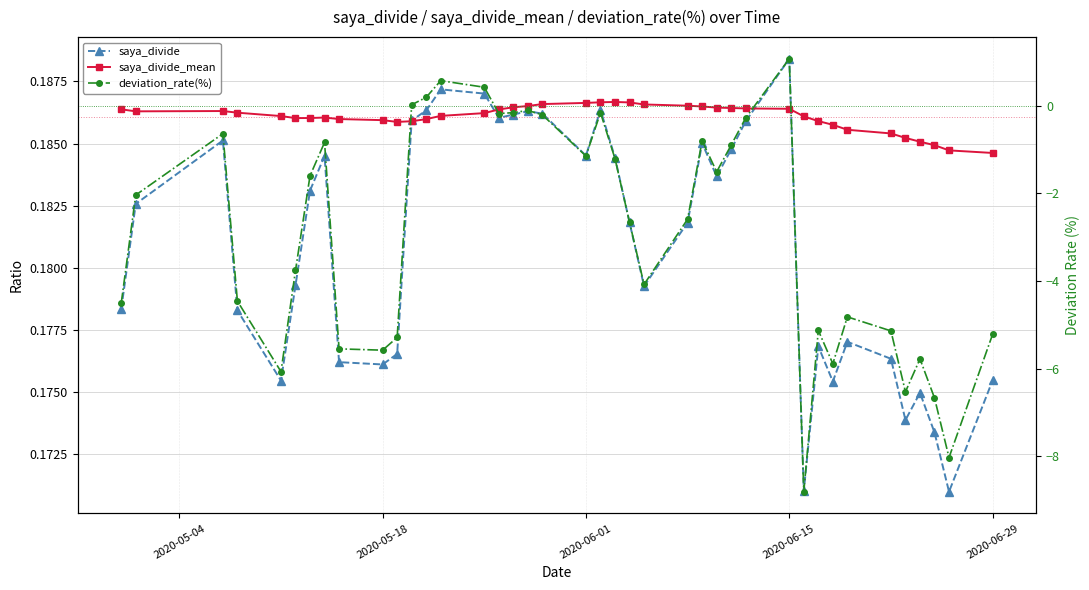

What is the value of the saya_divide point at the 30th from the left?

0.2